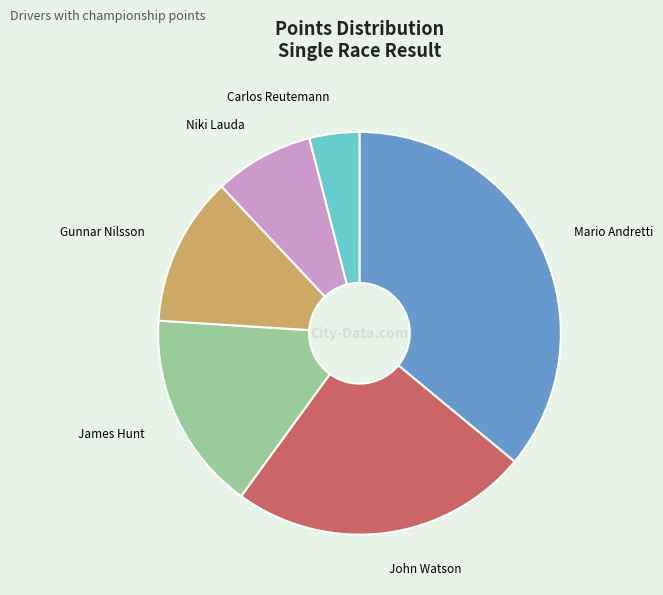

Does any single category account for the majority?

No